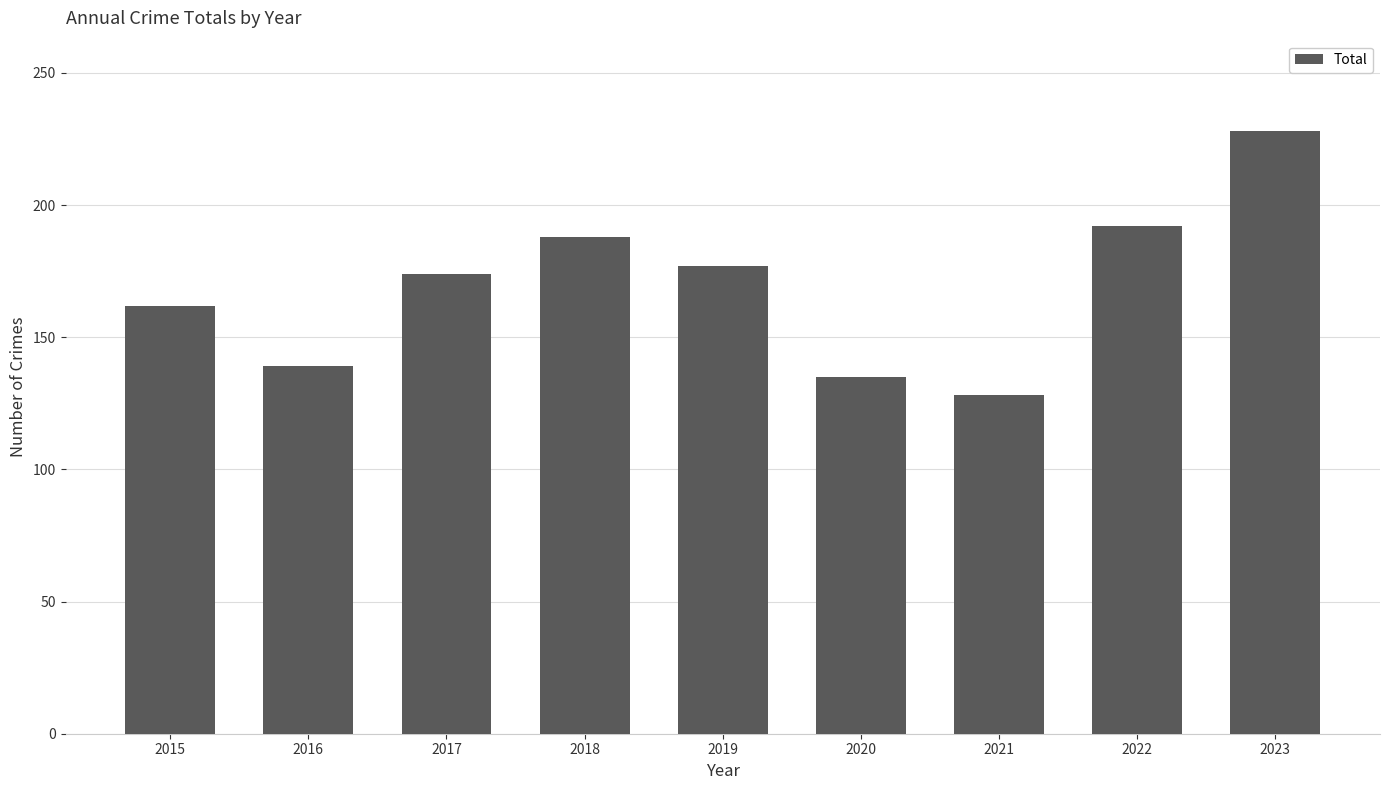

What is the difference between the second highest and second lowest values?

57